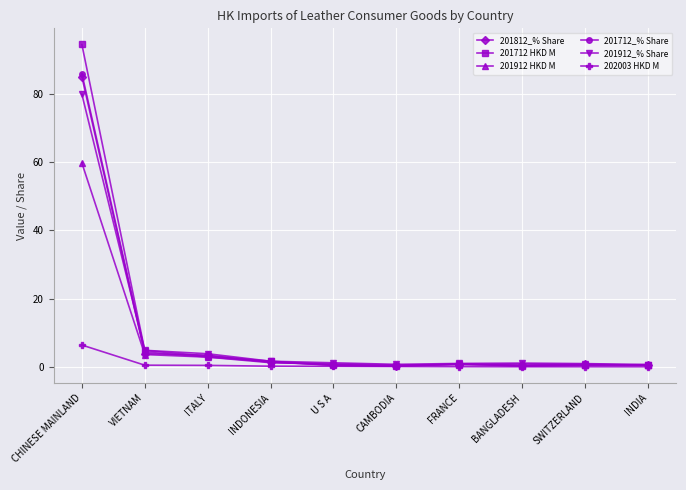

What is the total value across all series at CHINESE MAINLAND?

411.3